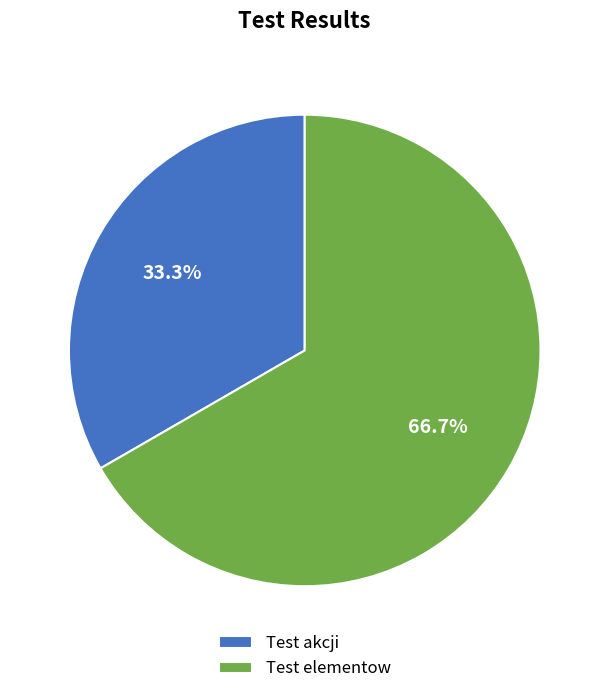

What is the smallest slice in the pie chart?

Test akcji